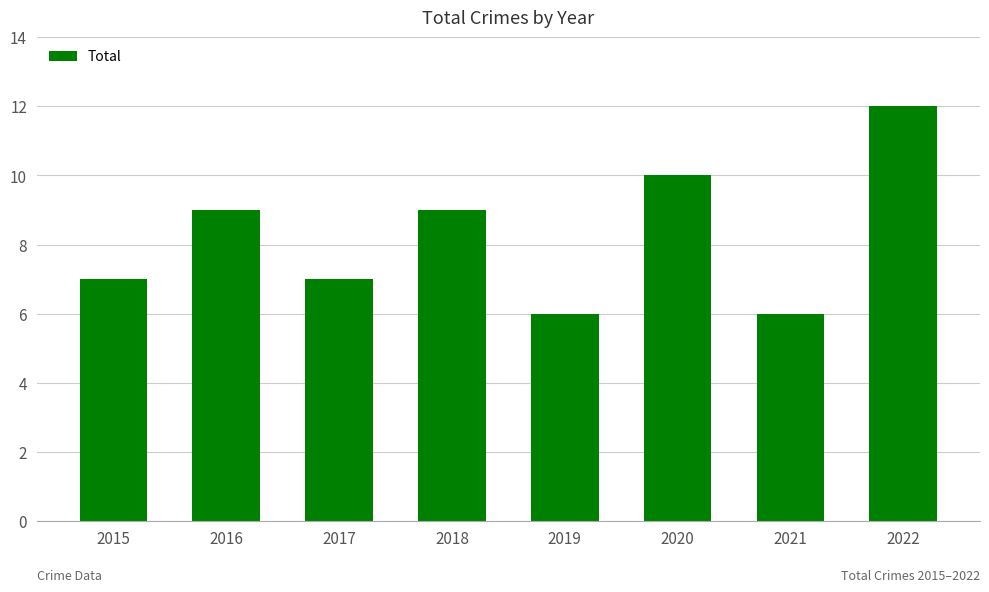

The value at 2020 is 7. True or false?

False